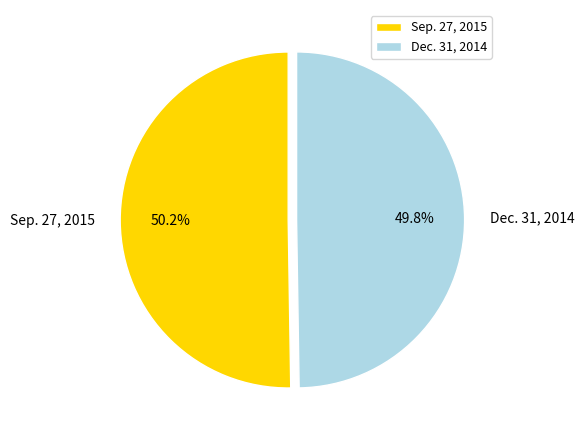

Approximately how many times larger is the value at Dec. 31, 2014 compared to Sep. 27, 2015?

1.0